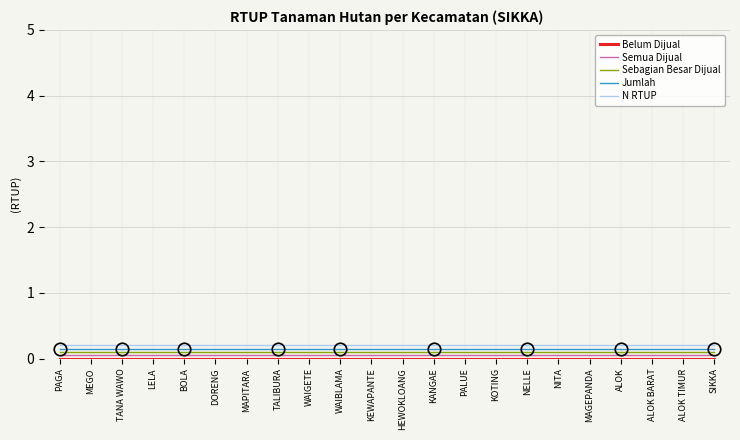

Which series has the widest spread of values?

Belum Dijual